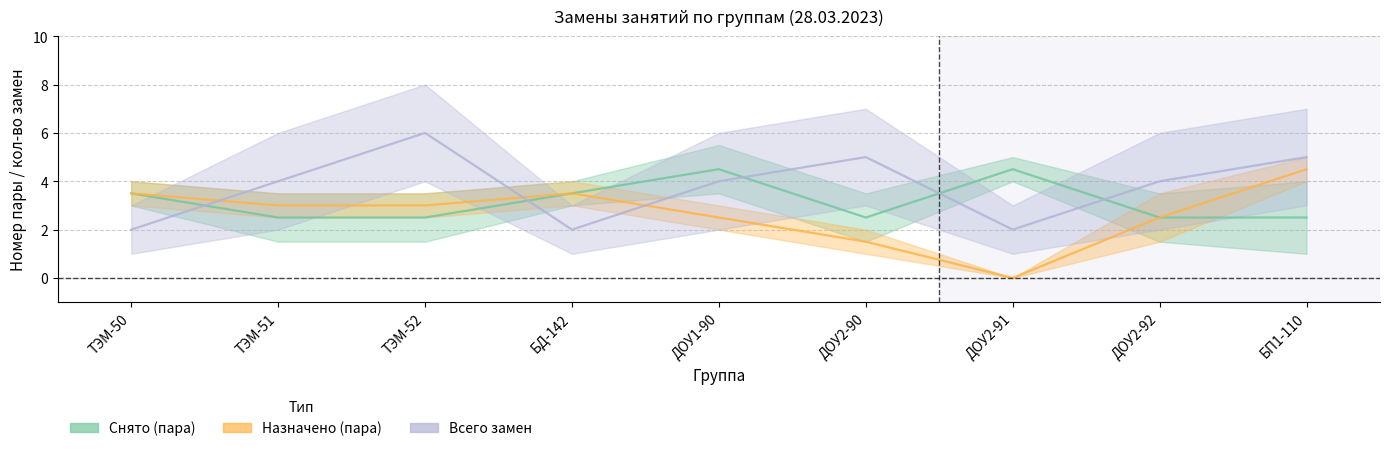

At which category does Снято (пара) reach its first local peak?

ДОУ1-90